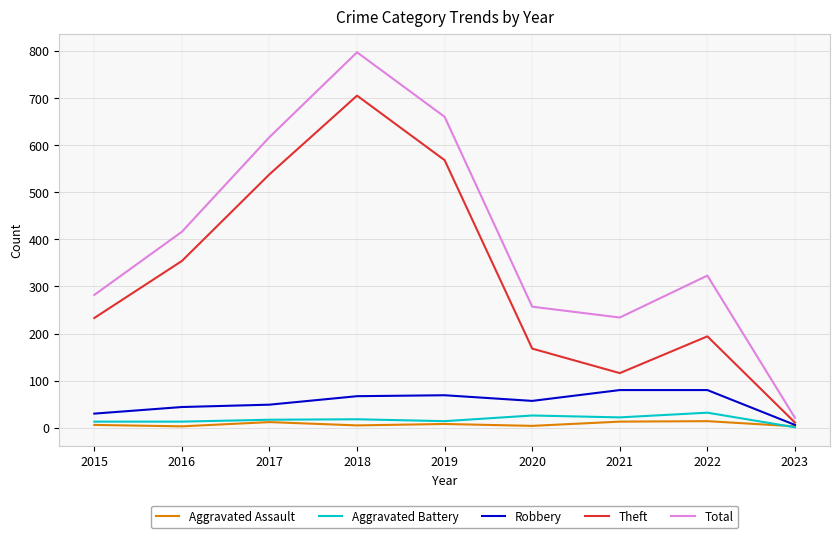

In Theft, how many points are higher than both neighbors (excluding endpoints)?

2